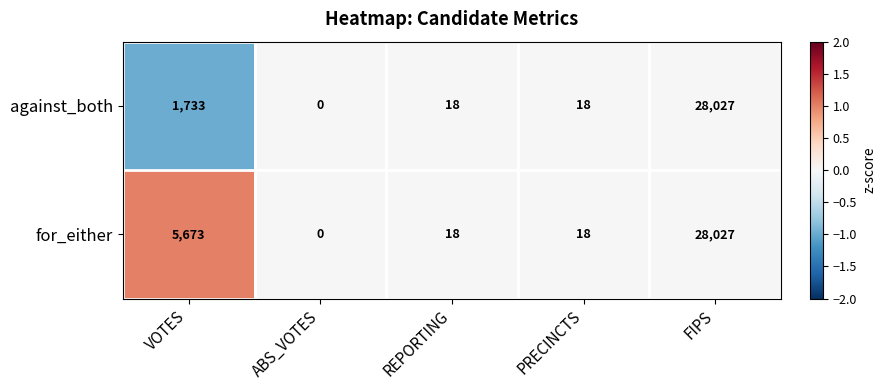

What is the average value of the for_either series?

6747